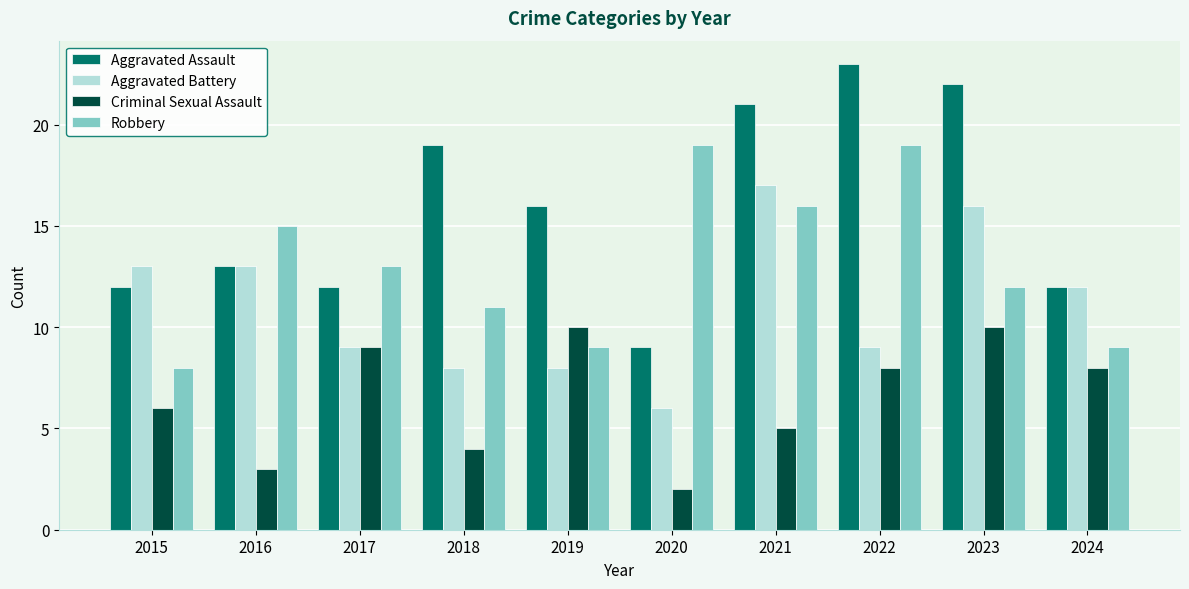

The Aggravated Assault series shows 12 at 2024. True or false?

True